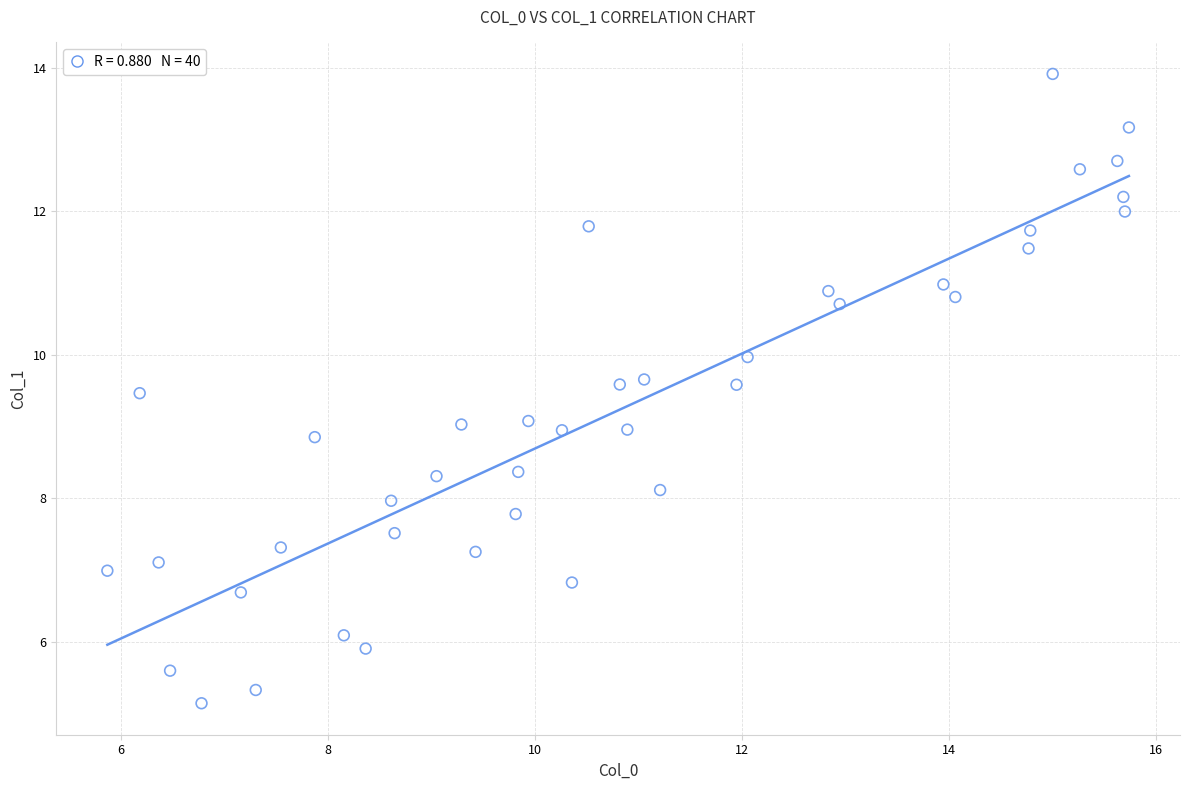

What is the range of X values (max minus min)?

9.9